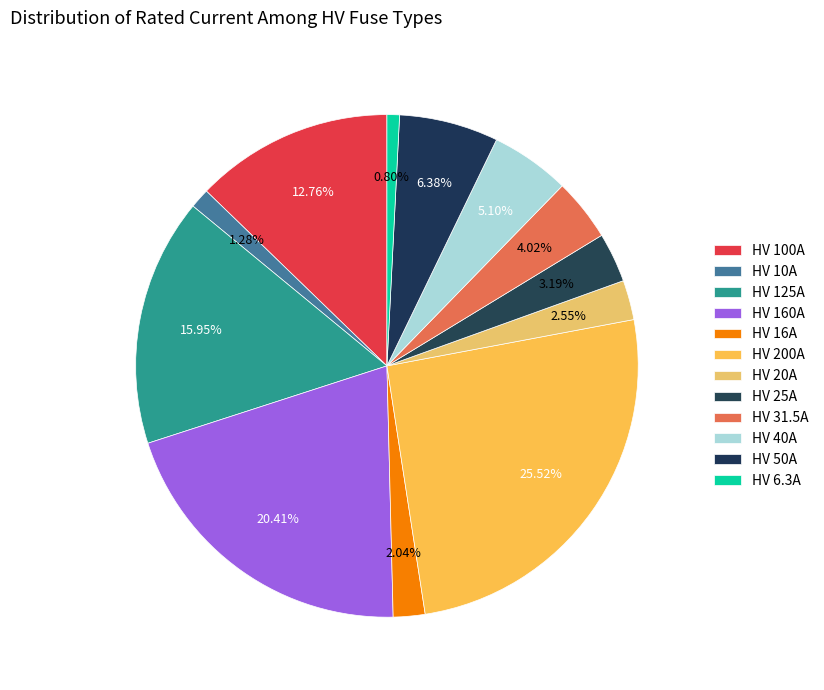

How many slices are in this pie chart?

12